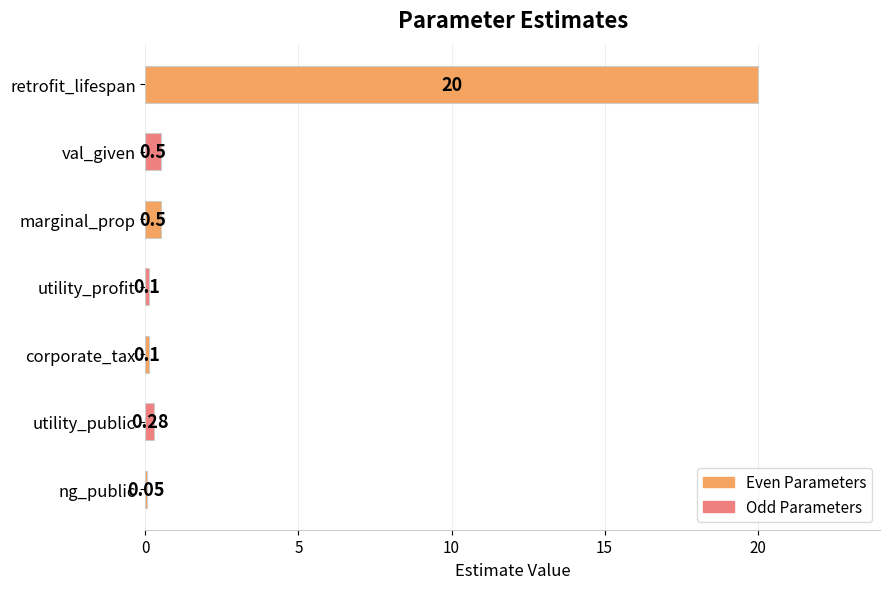

What is the sum of the values at corporate_tax and marginal_prop?

0.6